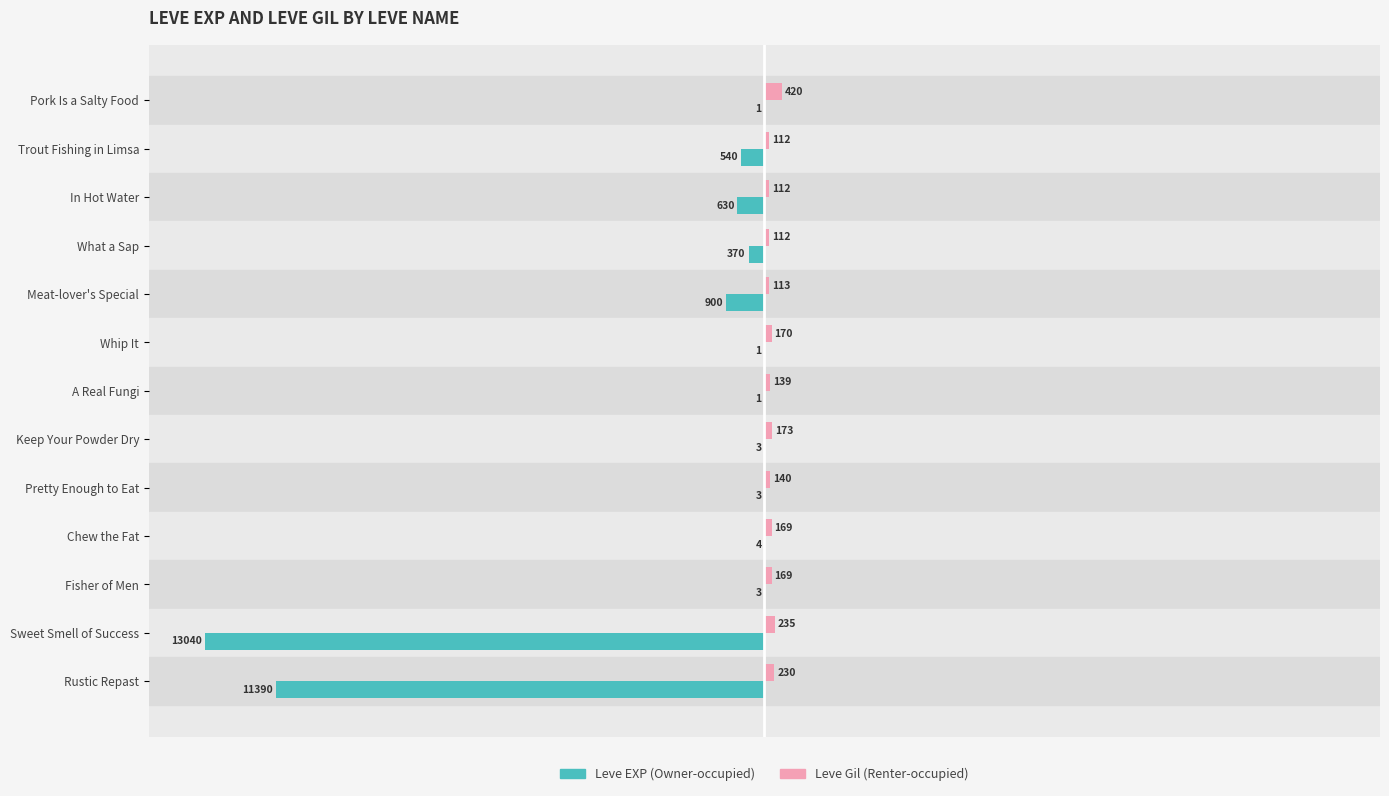

What are all the series names shown in the legend?

Leve EXP (Owner-occupied), Leve Gil (Renter-occupied)